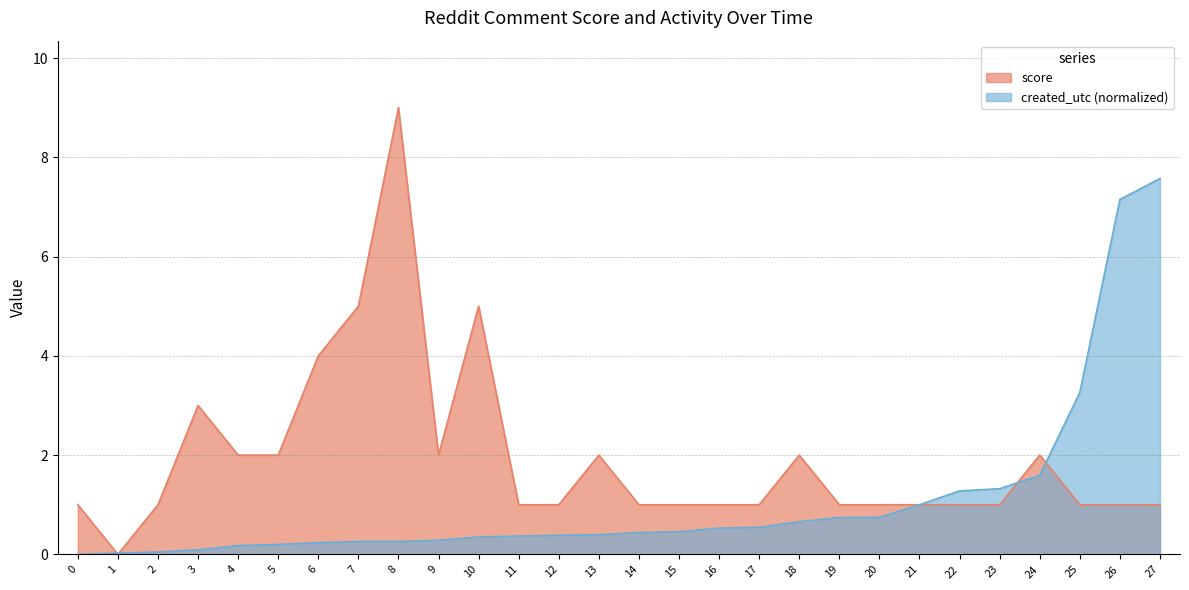

How many series are shown in this chart?

2